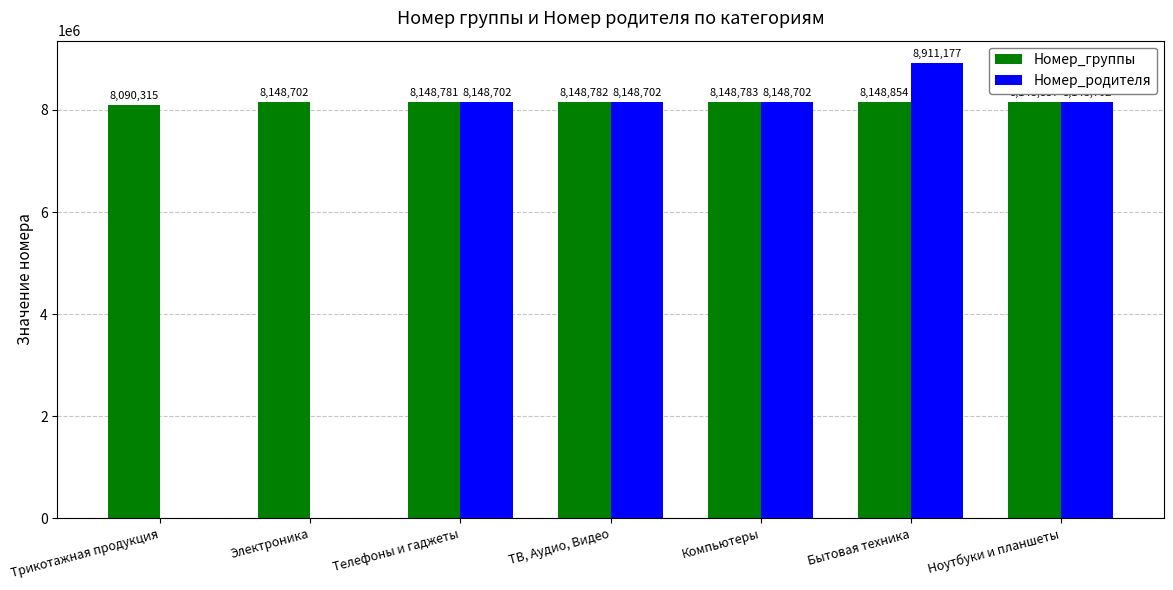

Reading left to right, what are all the values shown in this chart?

Номер_группы: Трикотажная продукция=8090315	Электроника=8148702	Телефоны и гаджеты=8148781	ТВ, Аудио, Видео=8148782	Компьютеры=8148783	Бытовая техника=8148854	Ноутбуки и планшеты=8148837
Номер_родителя: Трикотажная продукция=0	Электроника=0	Телефоны и гаджеты=8148702	ТВ, Аудио, Видео=8148702	Компьютеры=8148702	Бытовая техника=8911177	Ноутбуки и планшеты=8148702